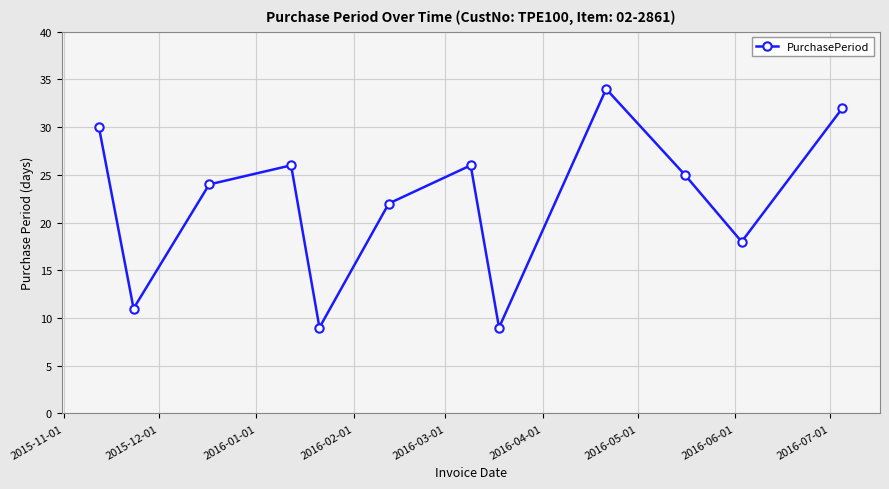

What is the value of the 5th point from the left?

9